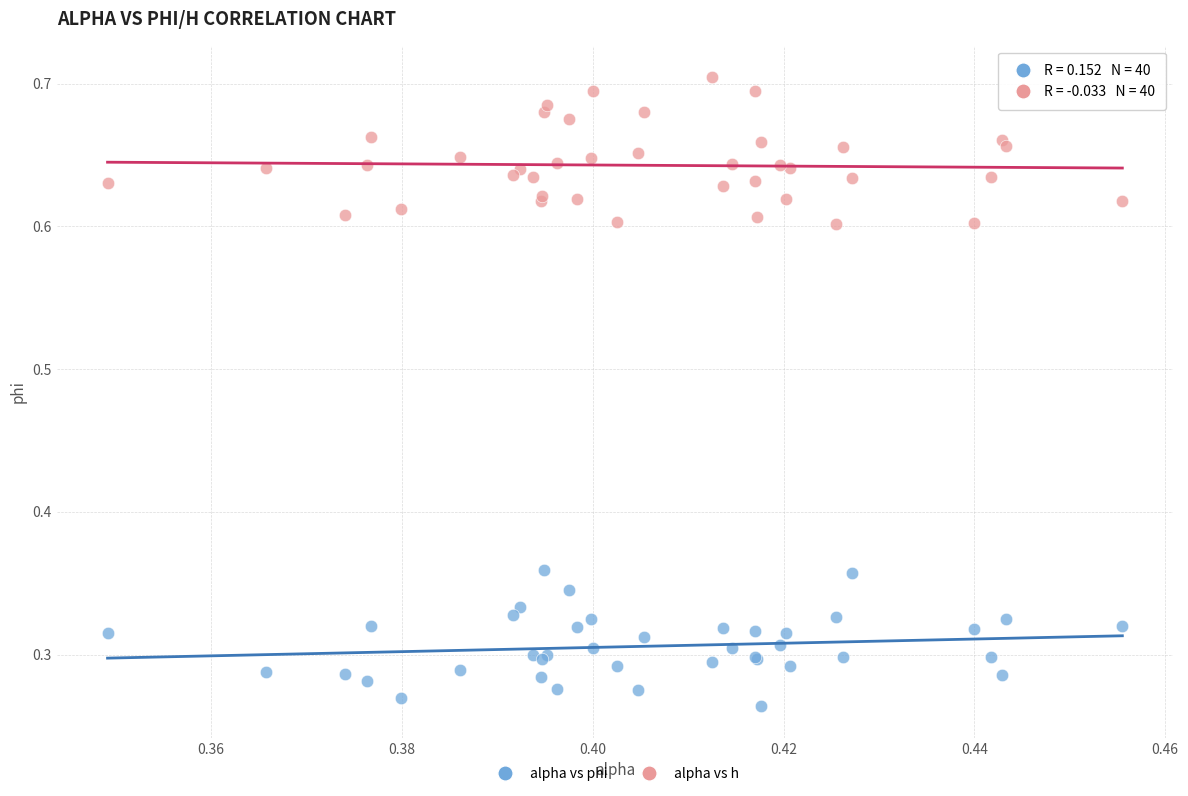

Which series reaches the minimum Y coordinate?

alpha vs phi